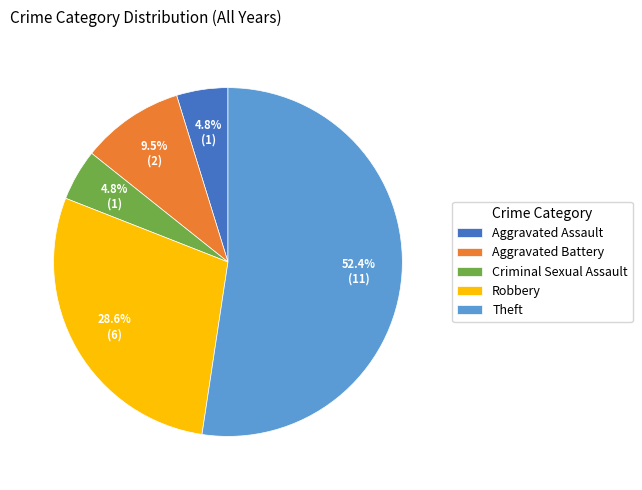

Between Aggravated Battery and Robbery, which is larger?

Robbery